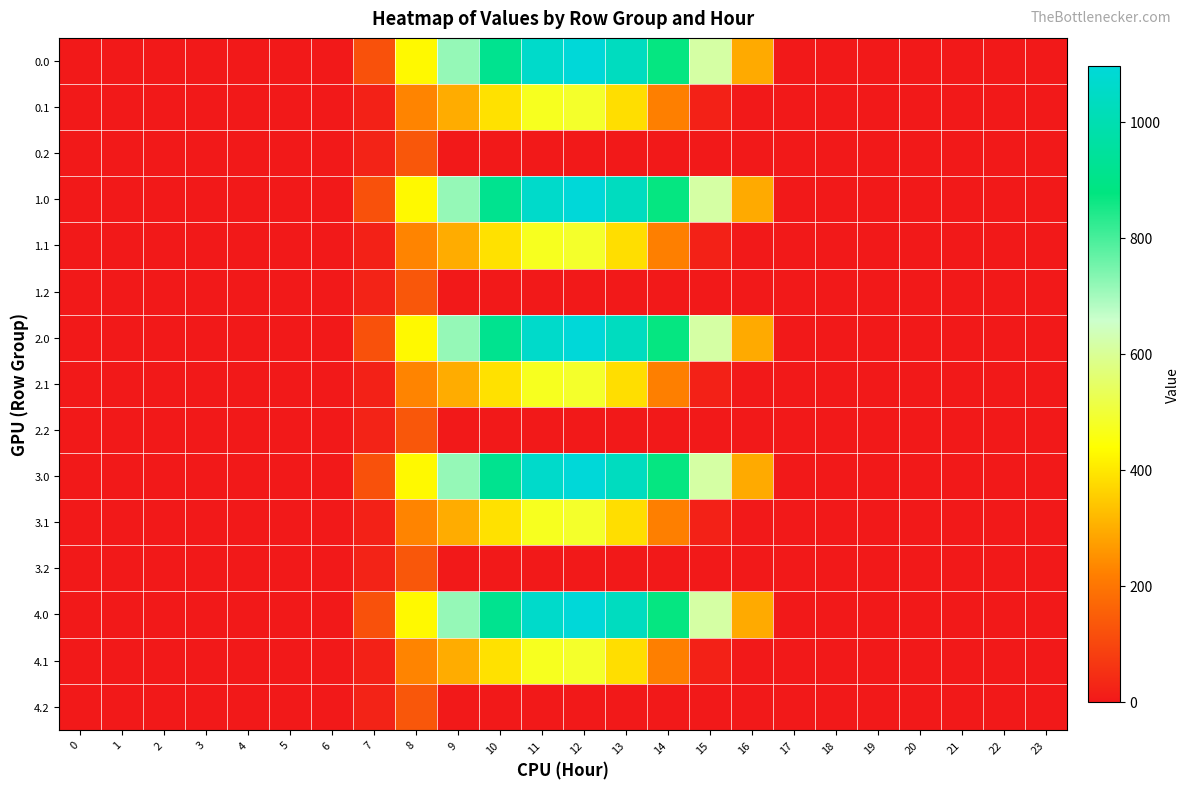

What is the total value across all series at 7?

803.6